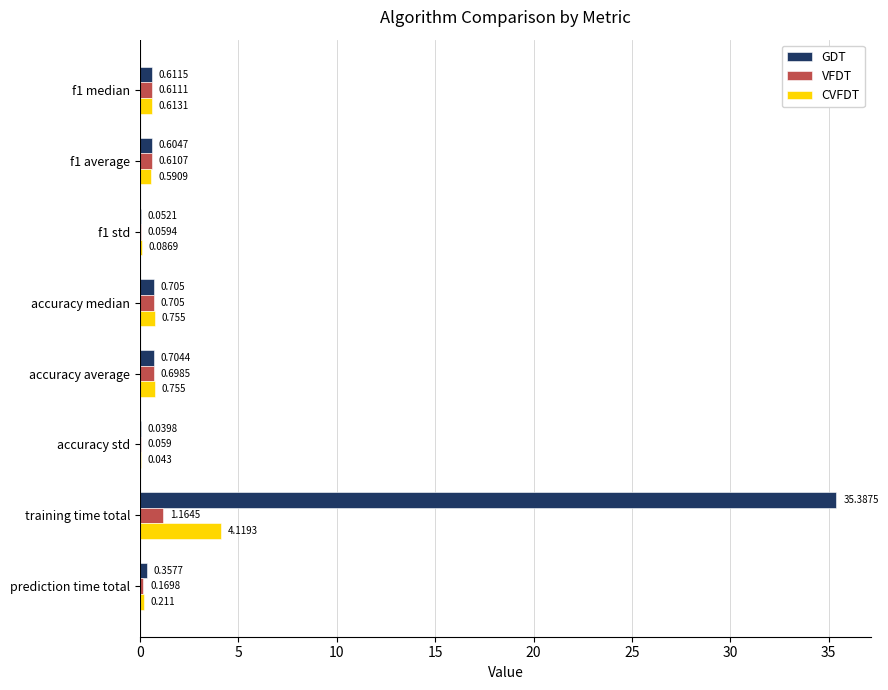

What are all the series names shown in the legend?

GDT, VFDT, CVFDT